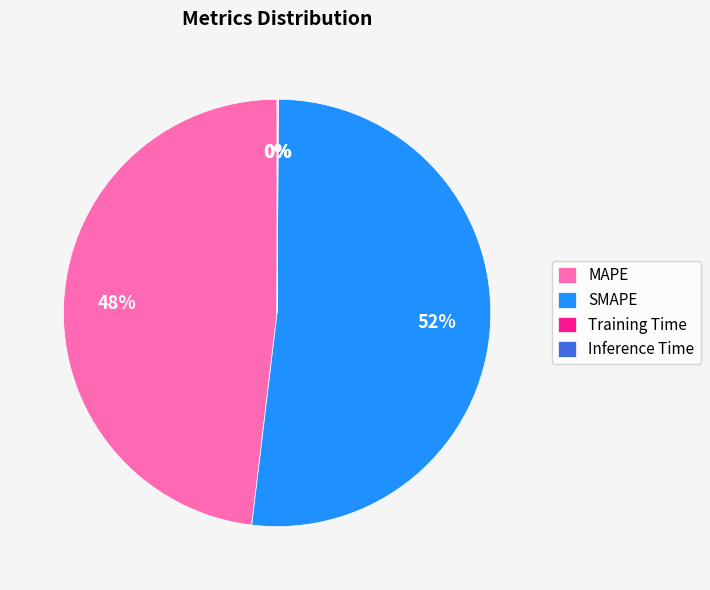

Which slice is the largest?

SMAPE